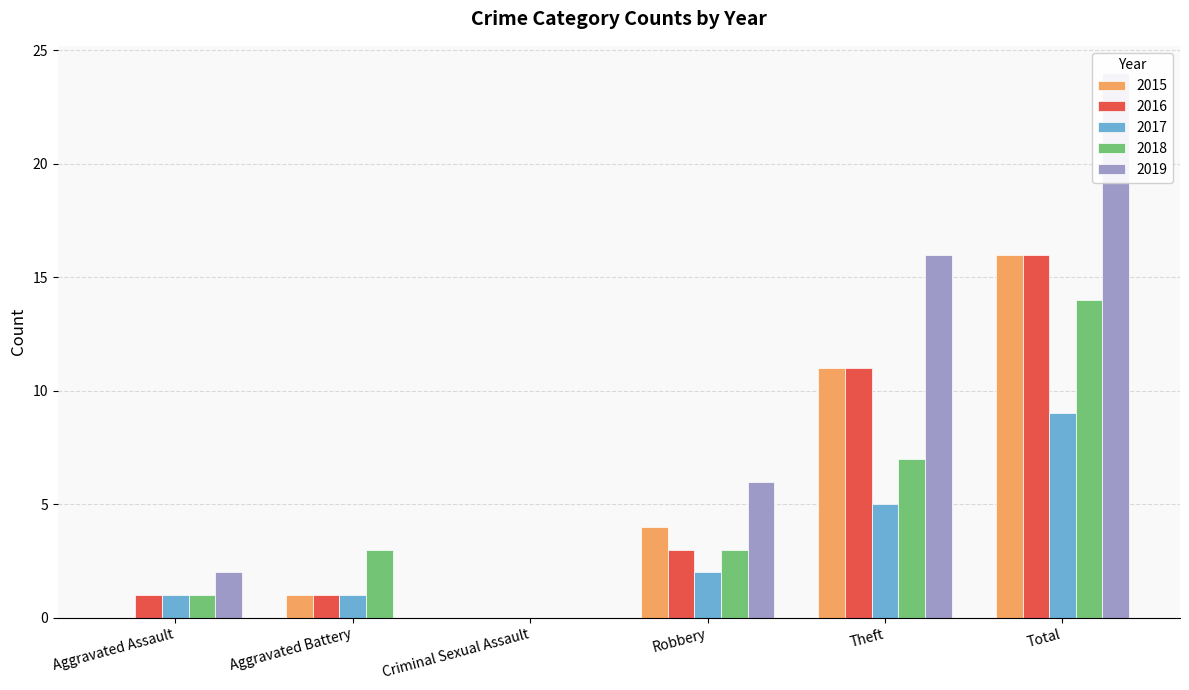

List the series in order of their peak value, lowest first.

2017, 2018, 2015, 2016, 2019